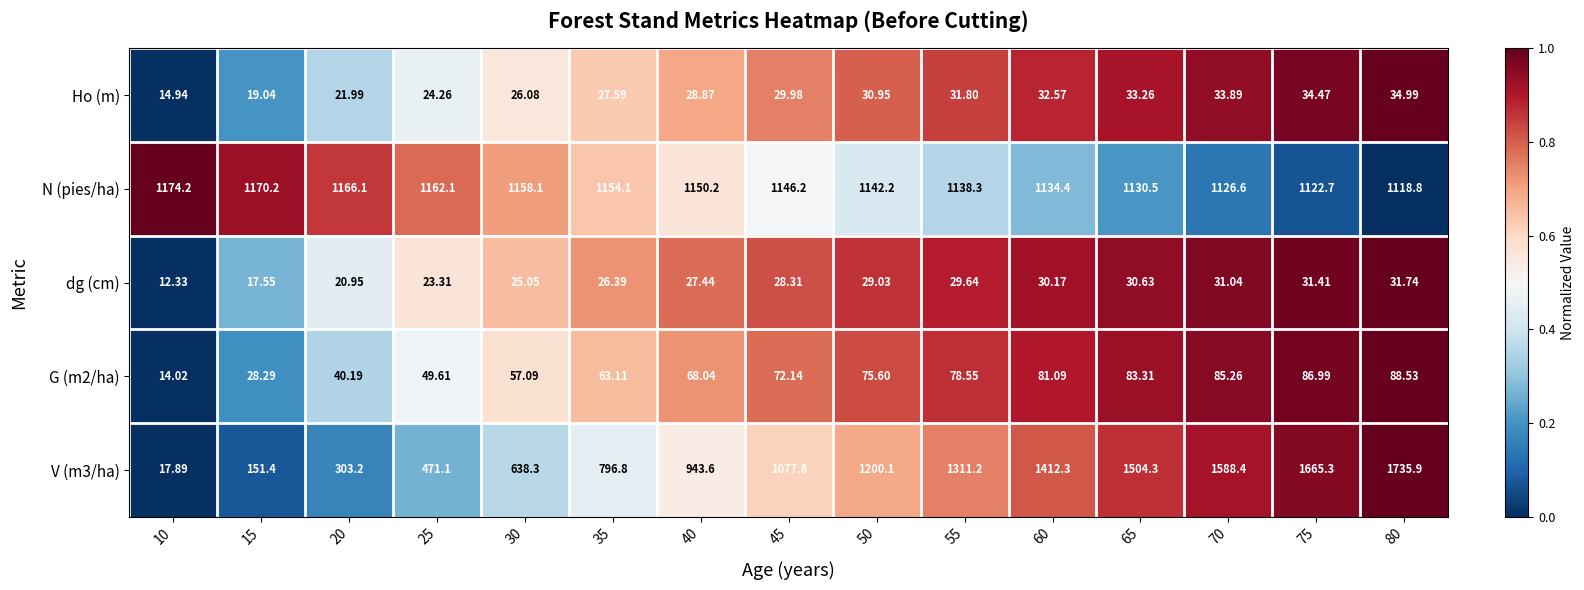

How many values in the Ho (m) series are below 29?

7